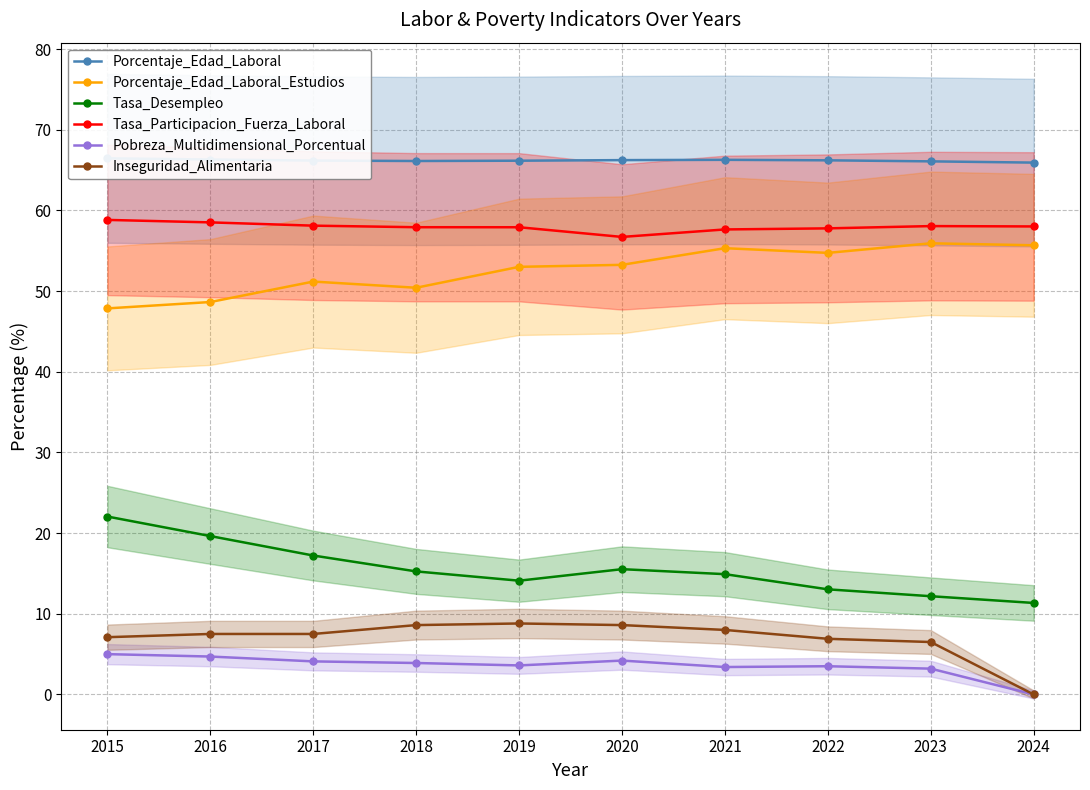

True or false: Porcentaje_Edad_Laboral and Porcentaje_Edad_Laboral_Estudios intersect in this chart.

False